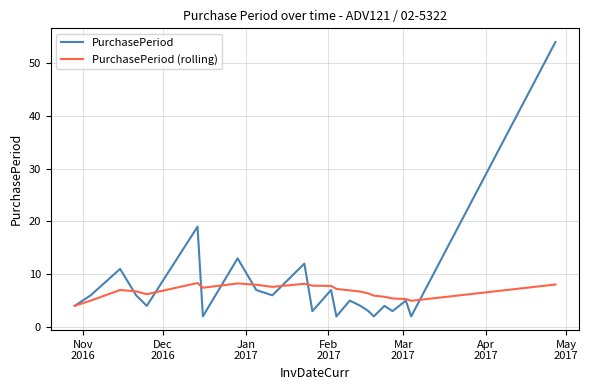

Rank the series by their maximum value, from lowest to highest.

PurchasePeriod (rolling), PurchasePeriod